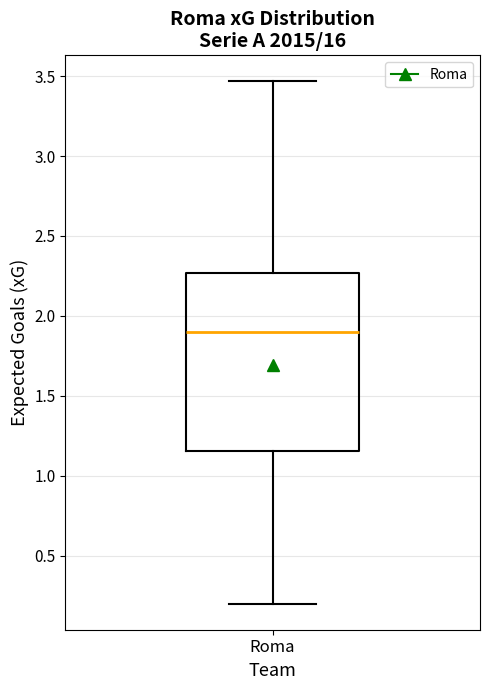

Where is the upper edge of the box for Roma on the y-axis? The values are not printed on the chart, so give them approximately, as read against the axis.

2.25